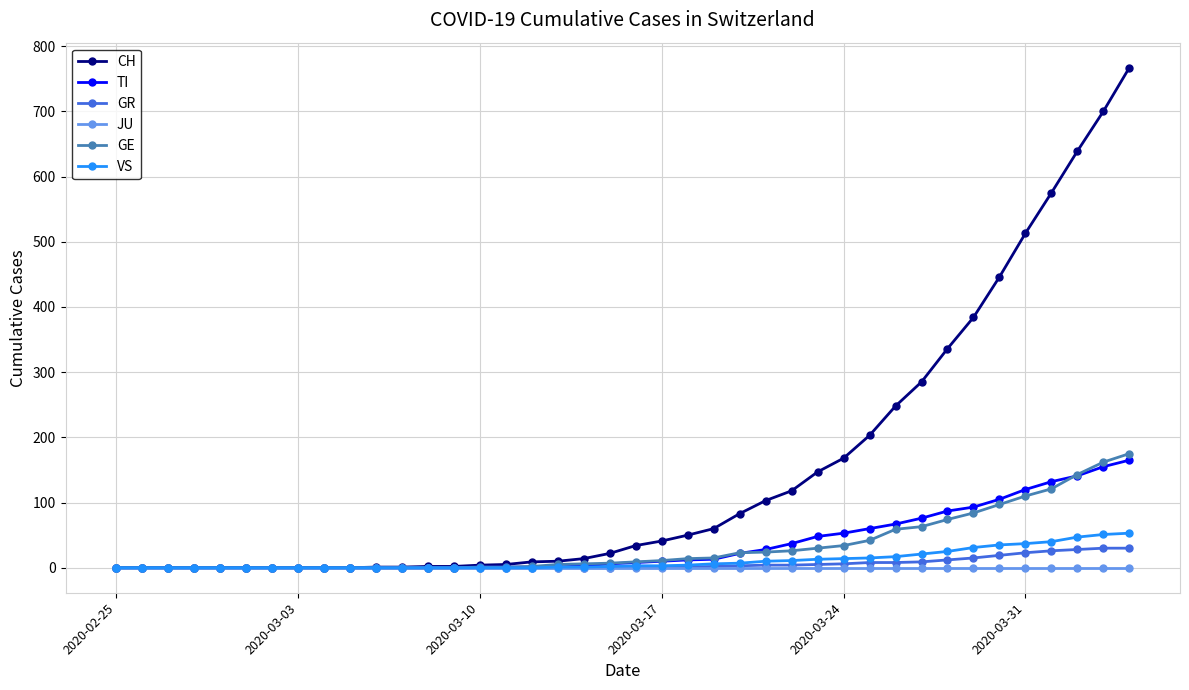

At how many categories does at least one series exceed 545?

4